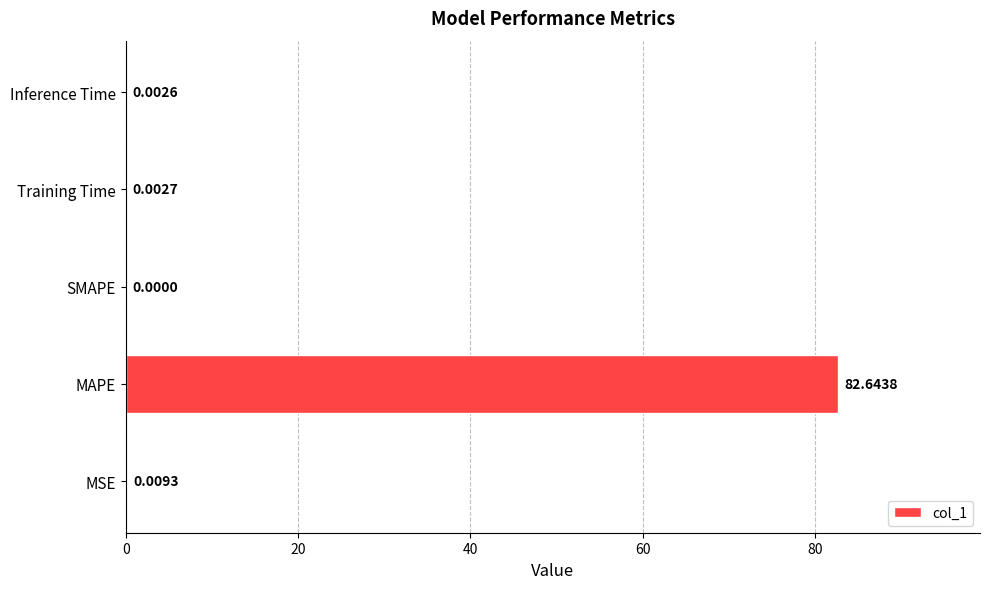

Count the number of categories in the chart.

5